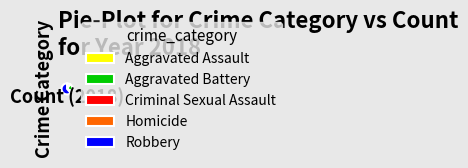

Does Homicide account for over 50% of the chart?

No